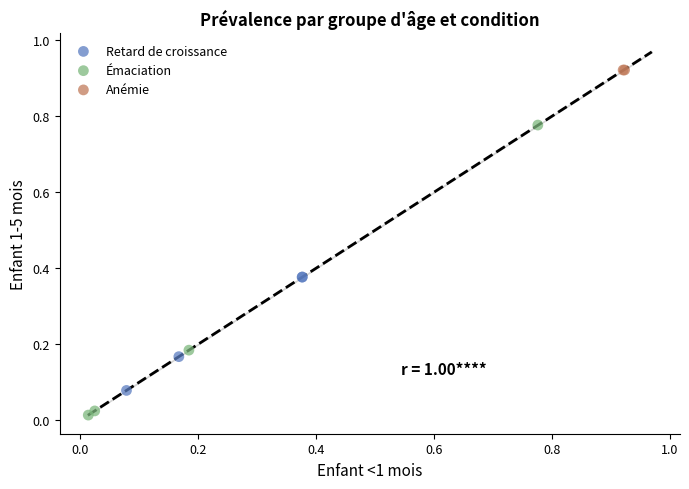

Which series reaches the maximum Y coordinate?

Anémie